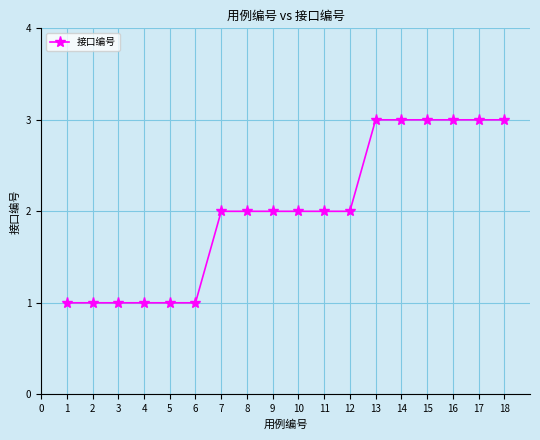

Reading left to right, what are all the values shown in this chart?

1	1	1	1	1	1	2	2	2	2	2	2	3	3	3	3	3	3